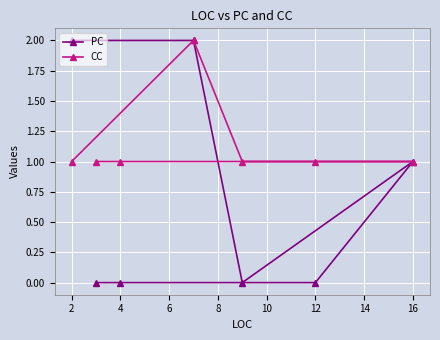

Which series has the largest total across all categories?

CC